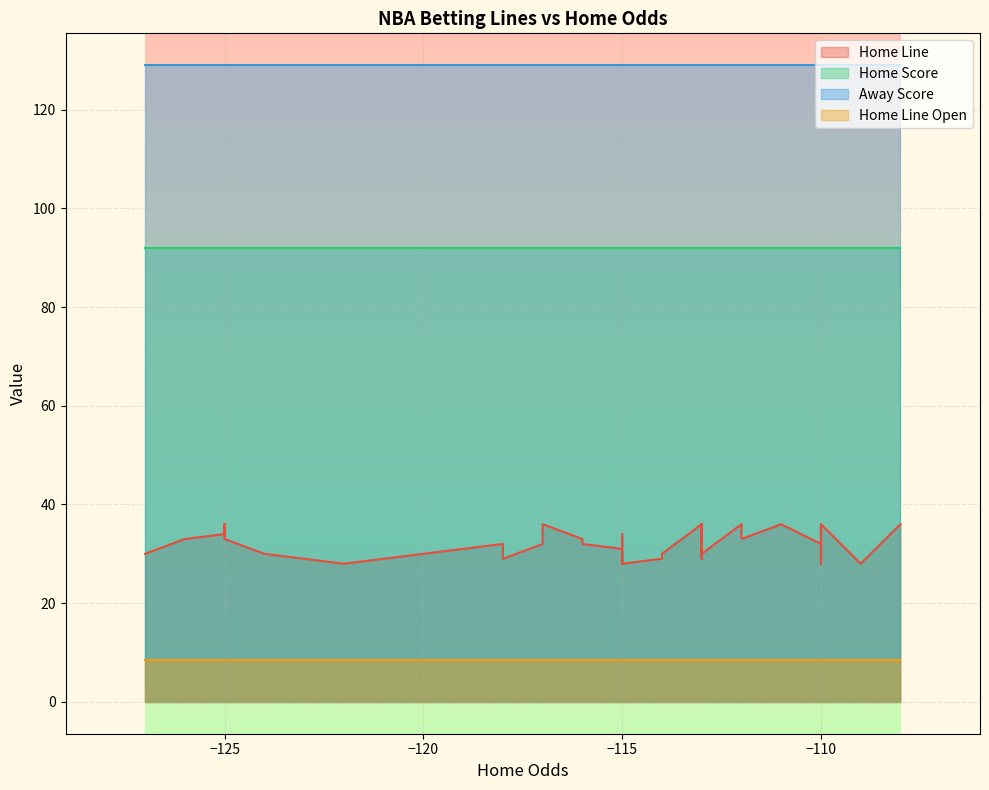

How many lines are shown in the chart?

4